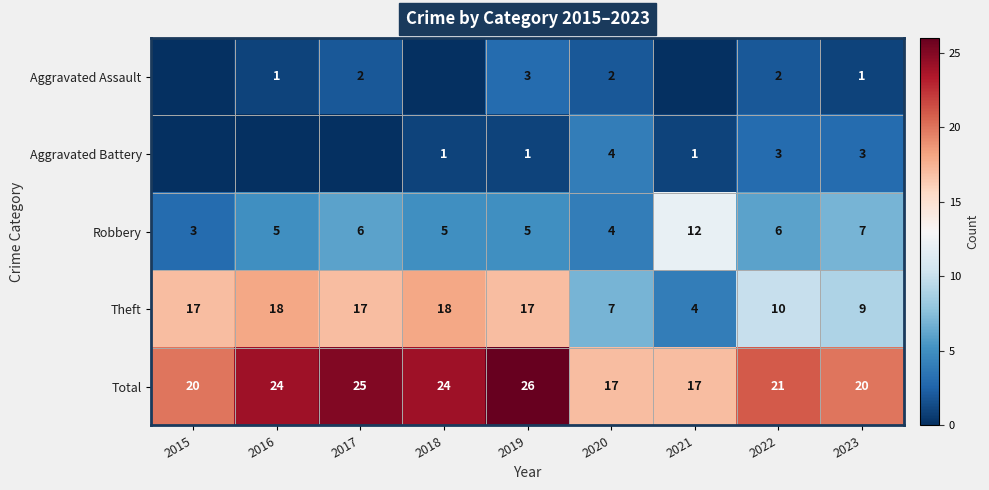

What is the difference between the Total values at 2017 and 2020?

8